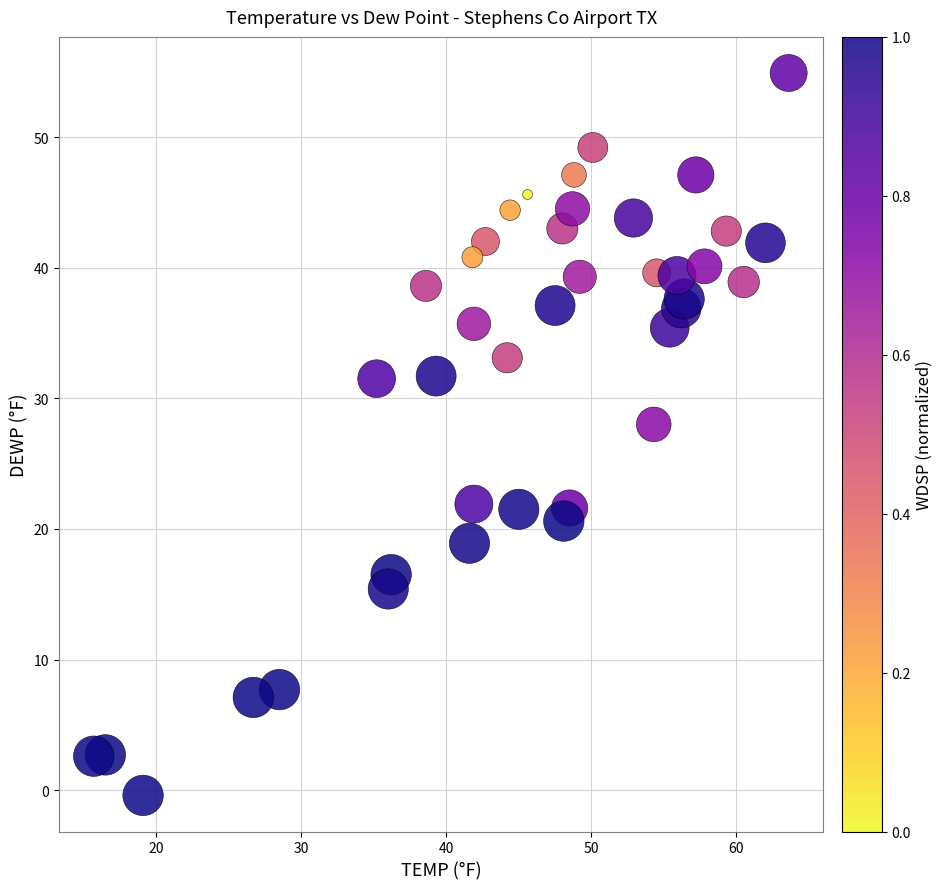

What is the range of Y values (max minus min)?

55.3